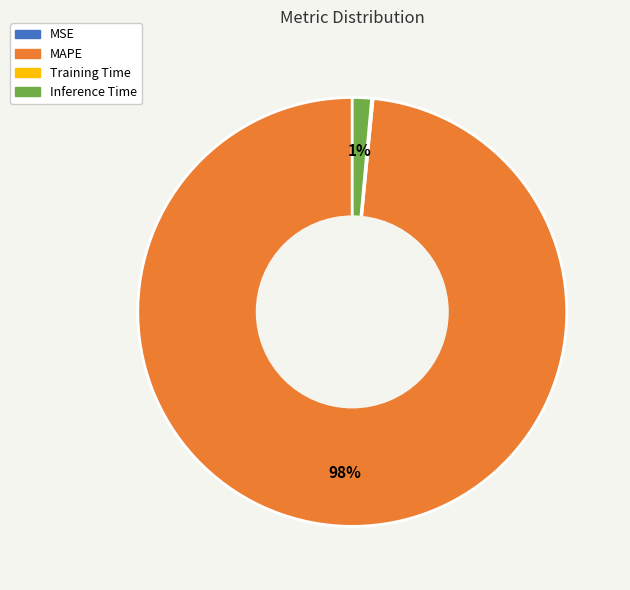

To the nearest percent, what is the average slice percentage?

25%